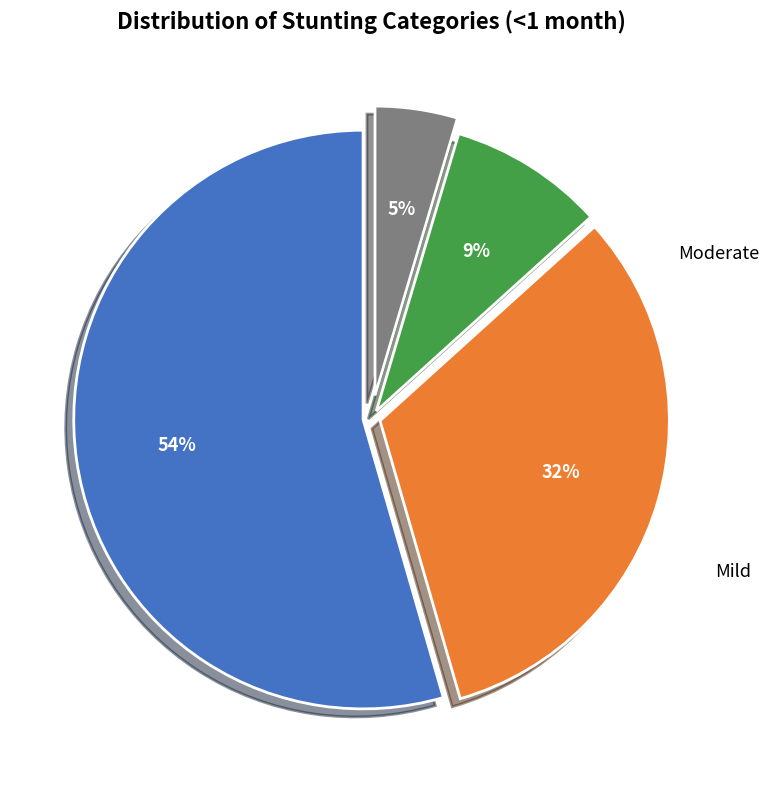

Is there any slice that represents more than half of the pie?

Yes